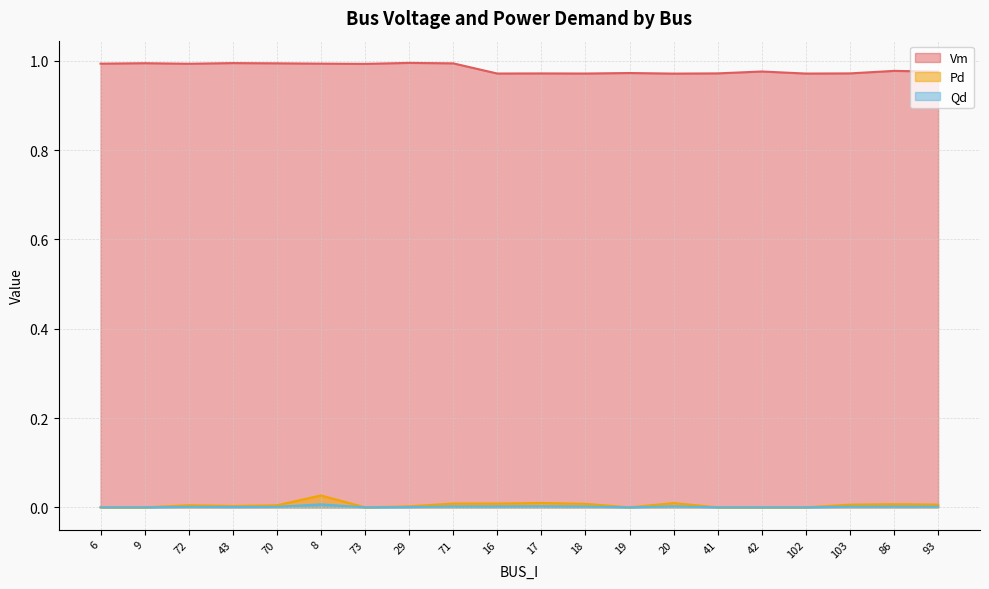

How many distinct data groups are displayed?

3